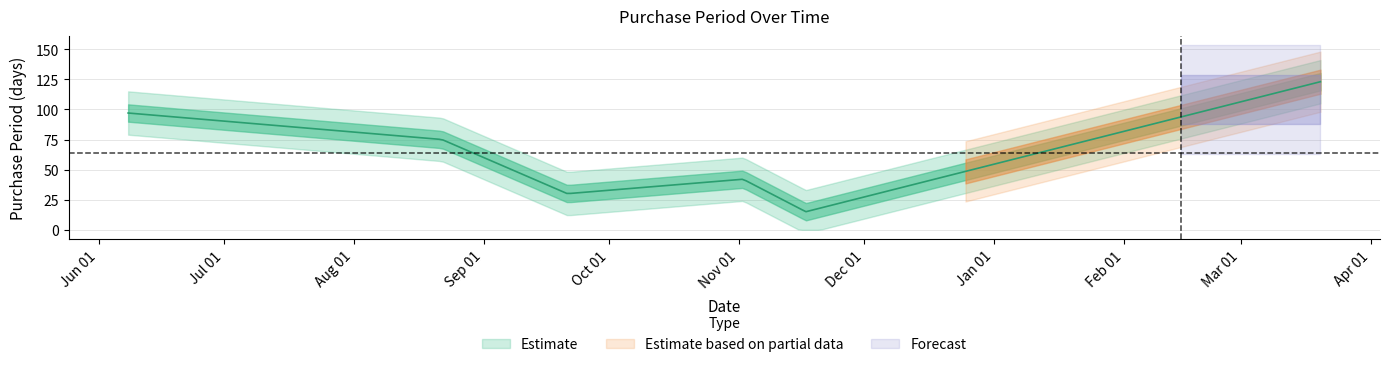

What is the difference between the maximum and minimum values?

108